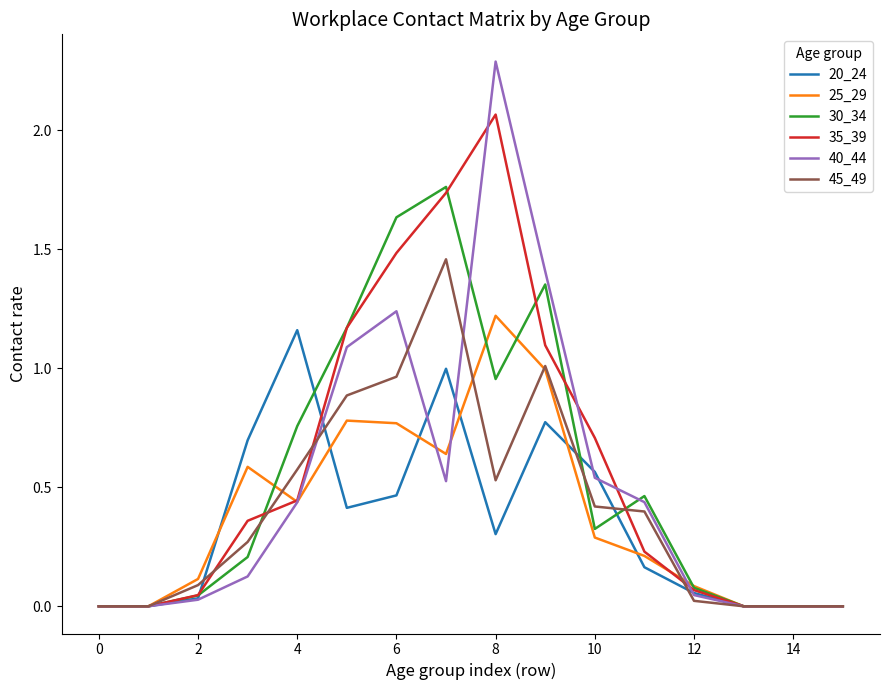

Which series has the largest range (max minus min)?

40_44